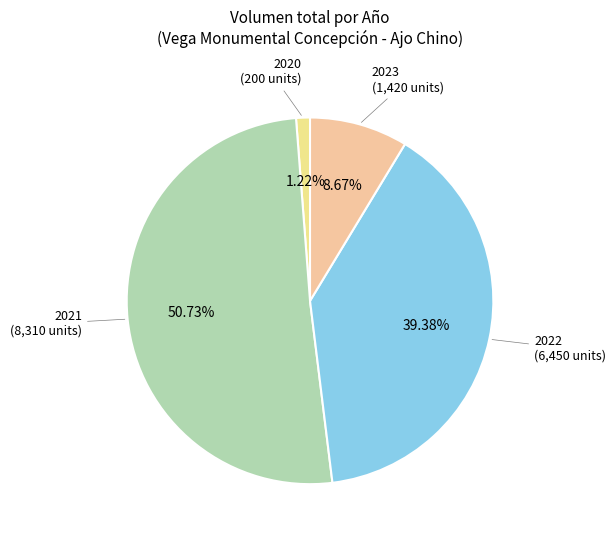

How many segments does this pie chart have?

4